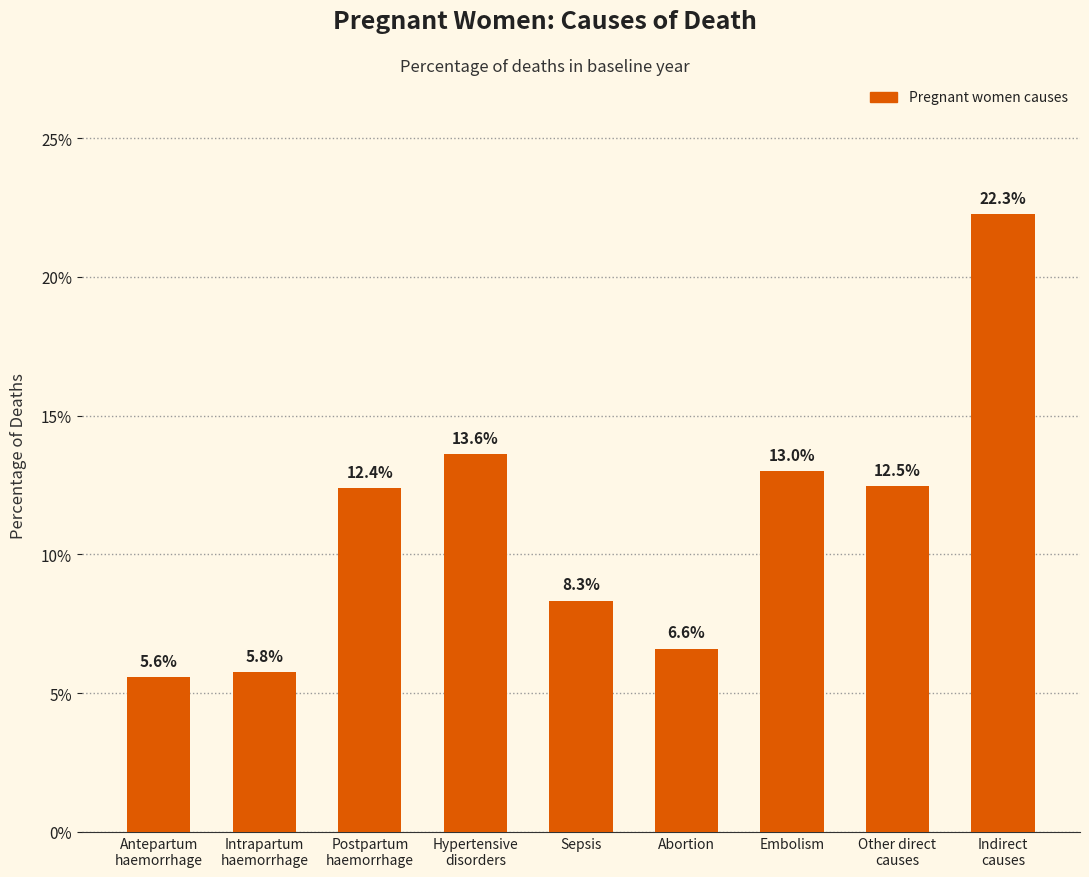

Is it true that the value at Indirect
causes is 0.1?

False